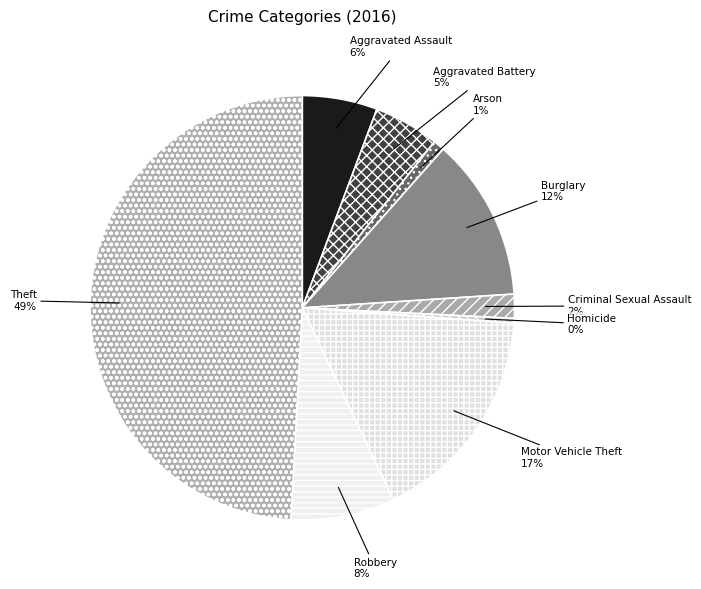

To the nearest percent, what percentage of the pie is Robbery?

8%